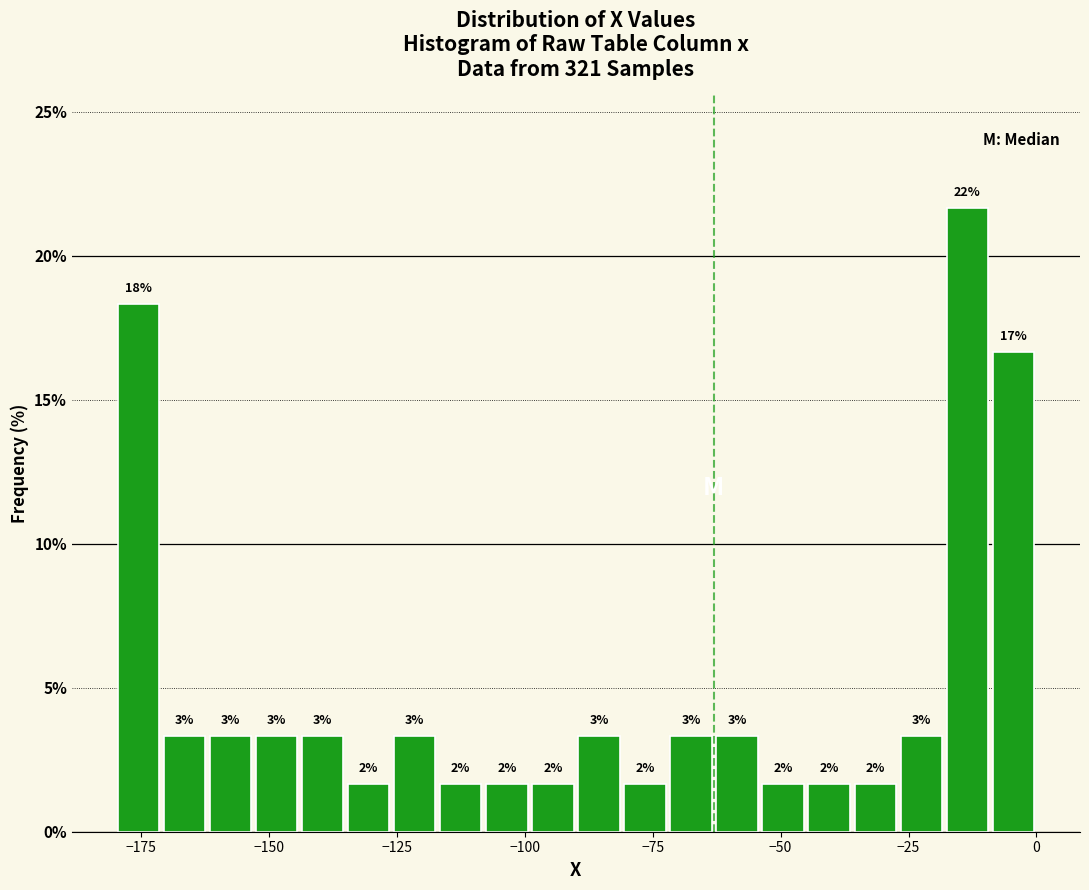

Around what value on the x-axis is the tallest bar? Give the approximate position of its centre, as read against the axis.

-15